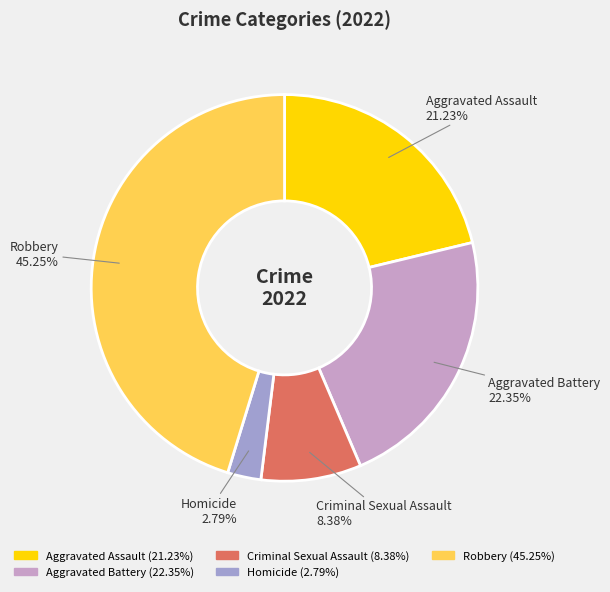

To the nearest percent, what is the combined percentage of Homicide and Aggravated Battery?

25%